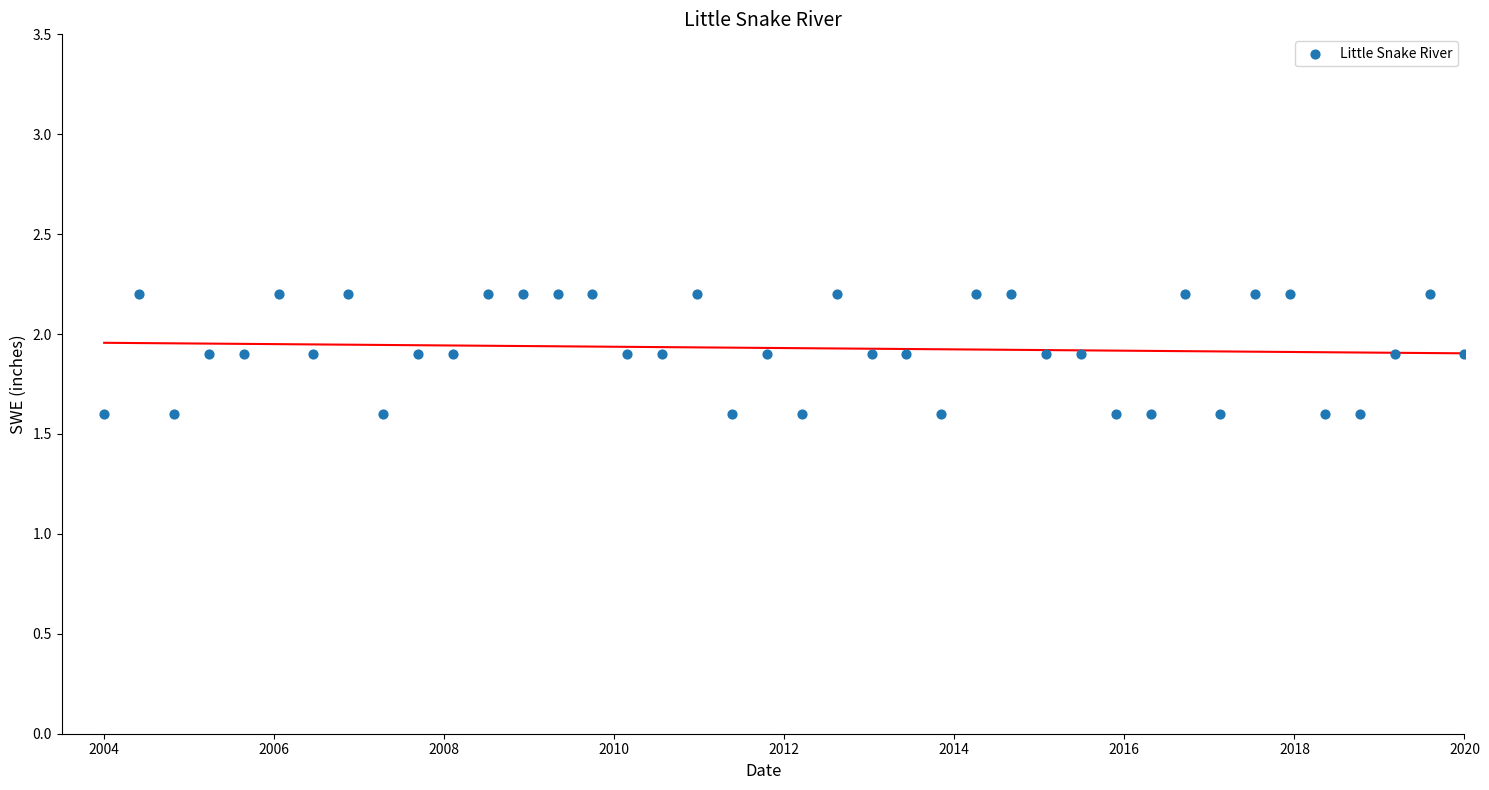

What is the range of Y values (max minus min)?

0.6